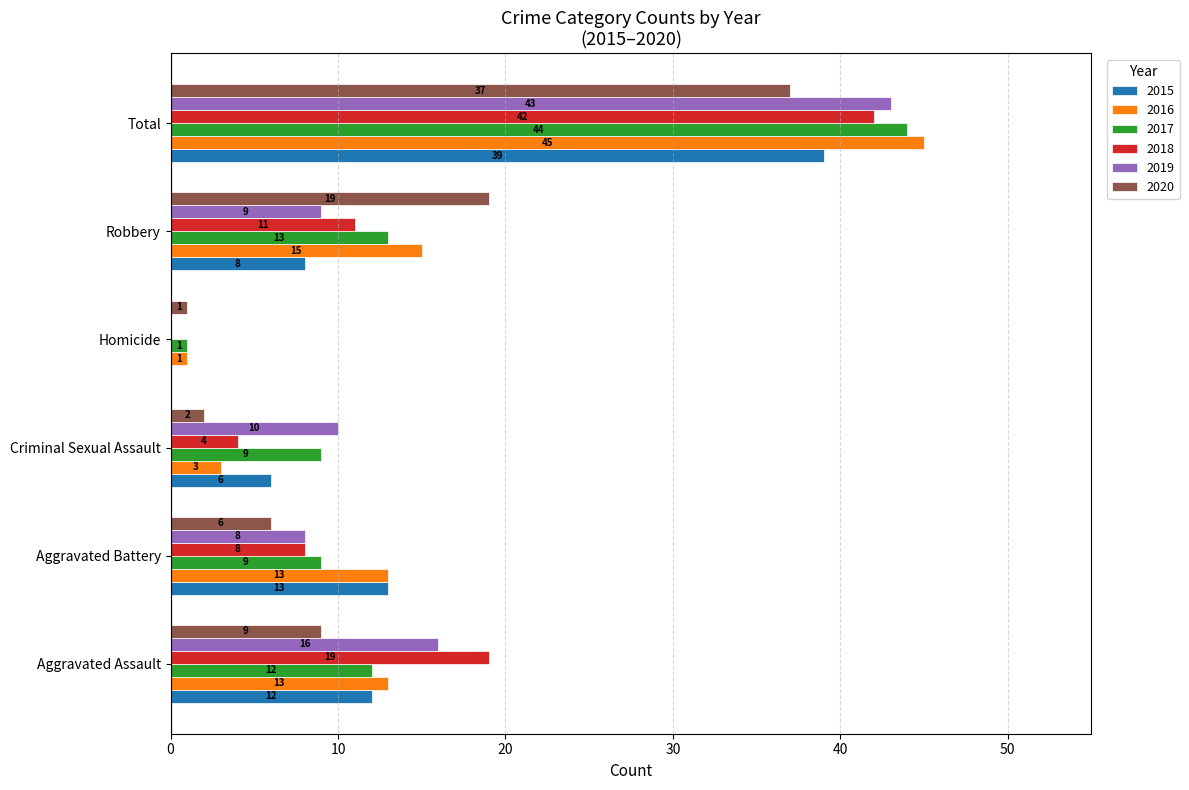

Which series has the widest spread of values?

2016